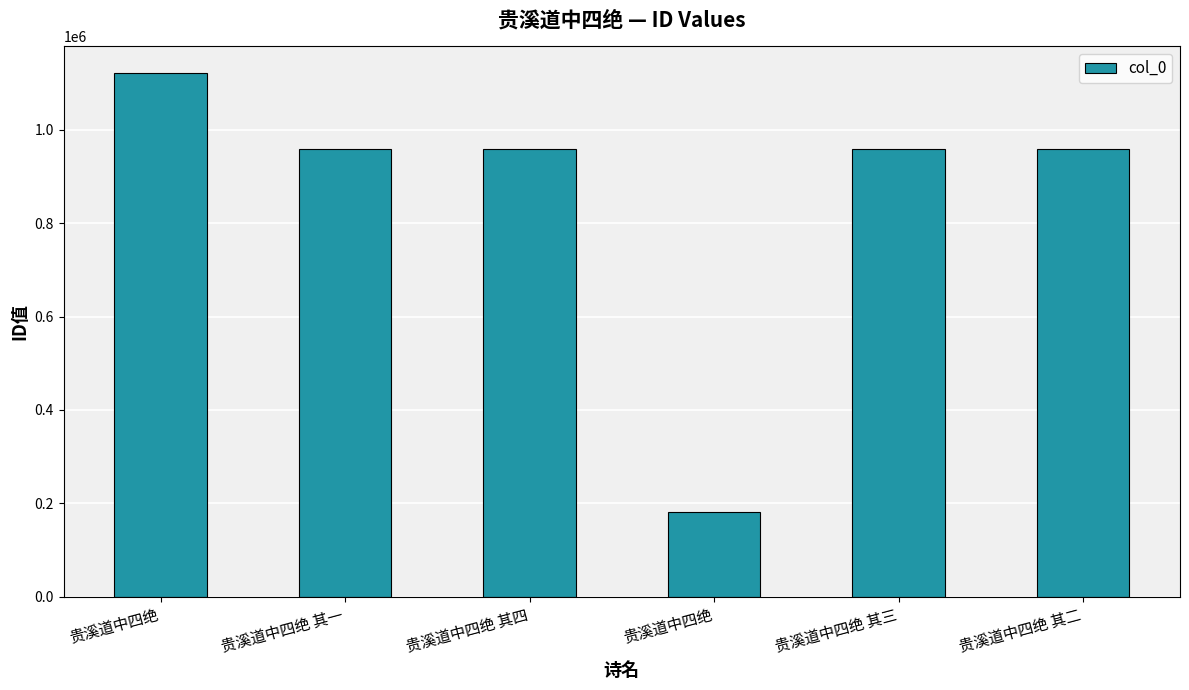

List the labels in order of value, largest first.

贵溪道中四绝, 贵溪道中四绝 其一, 贵溪道中四绝 其二, 贵溪道中四绝 其四, 贵溪道中四绝 其三, 贵溪道中四绝